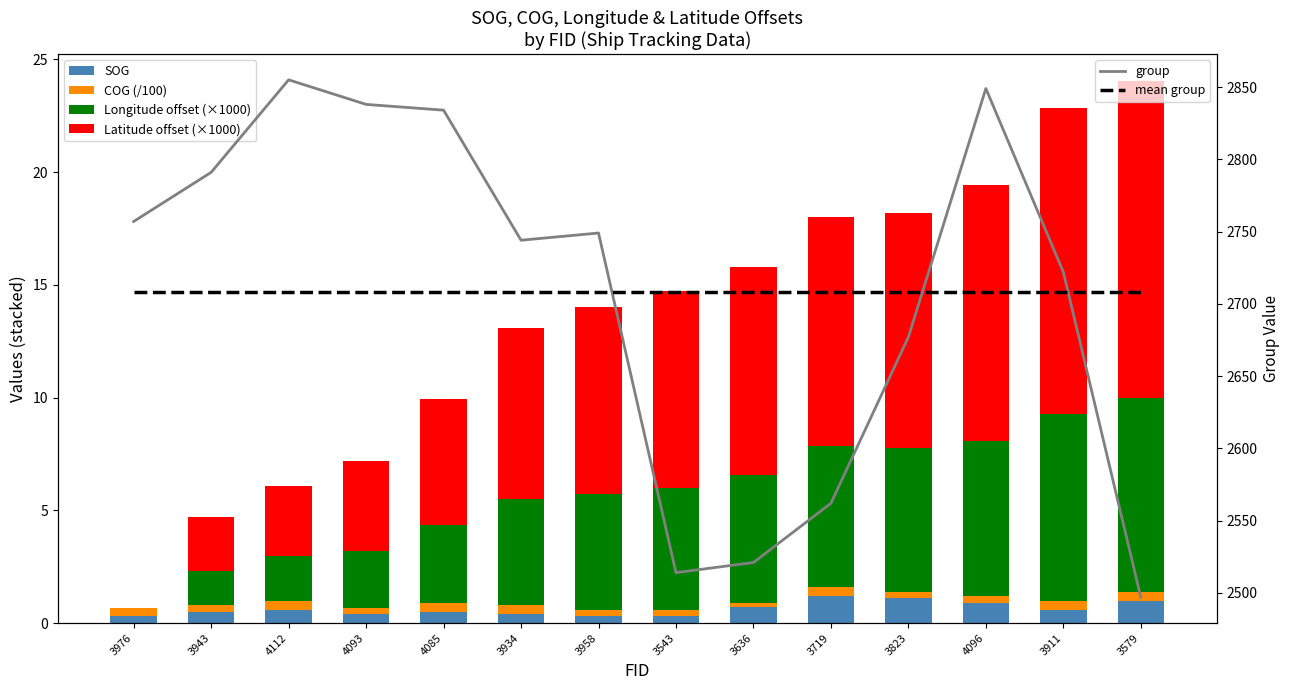

What is the maximum value shown in the chart?

2855.0